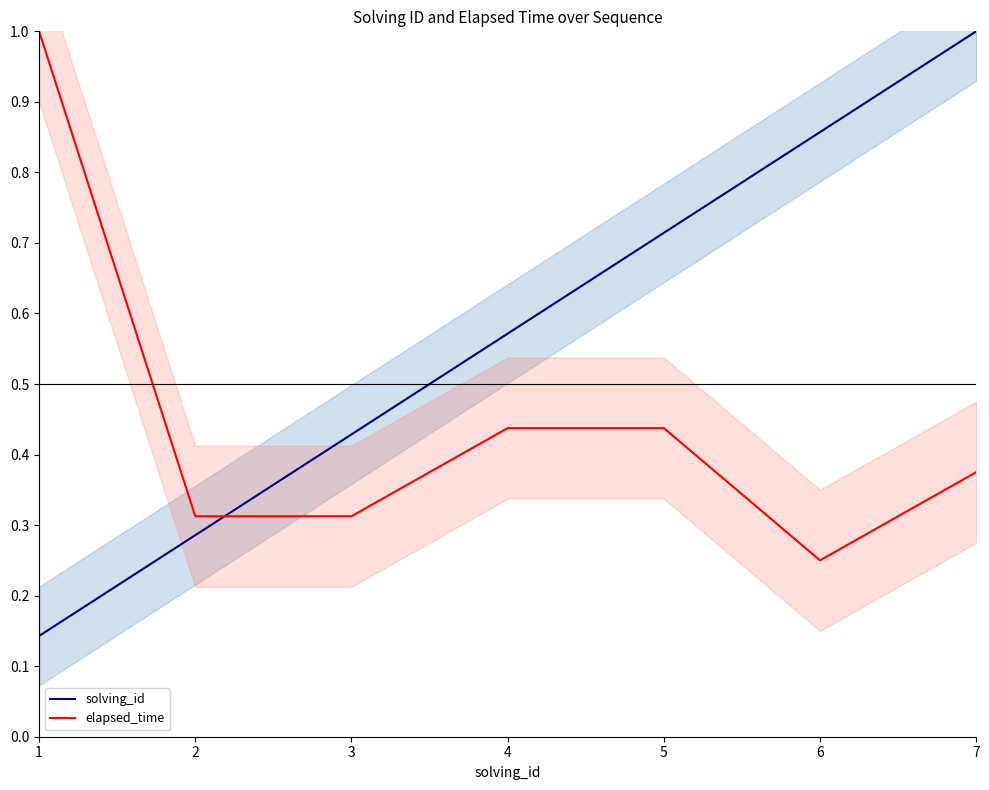

At which category does elapsed_time reach its first local valley?

6